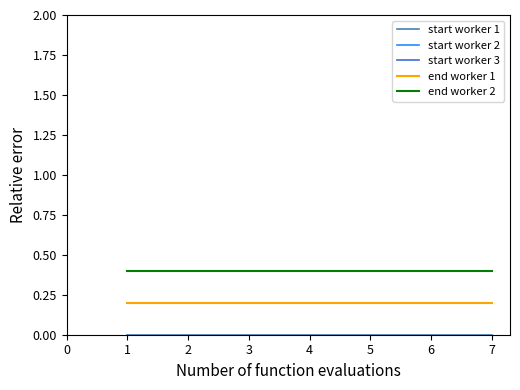

Does the chart display data point markers on the line(s)?

No